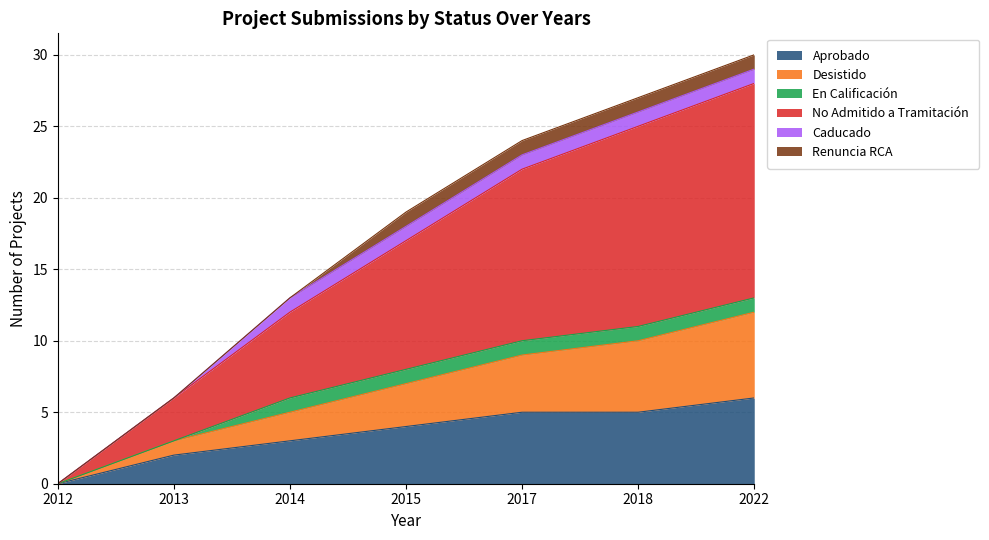

The value of Aprobado at 2012 is 0. True or false?

True